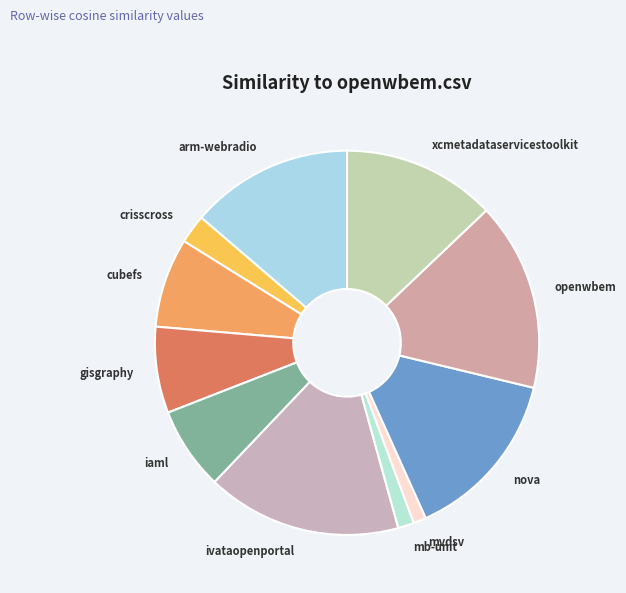

Is there any slice that represents more than half of the pie?

No